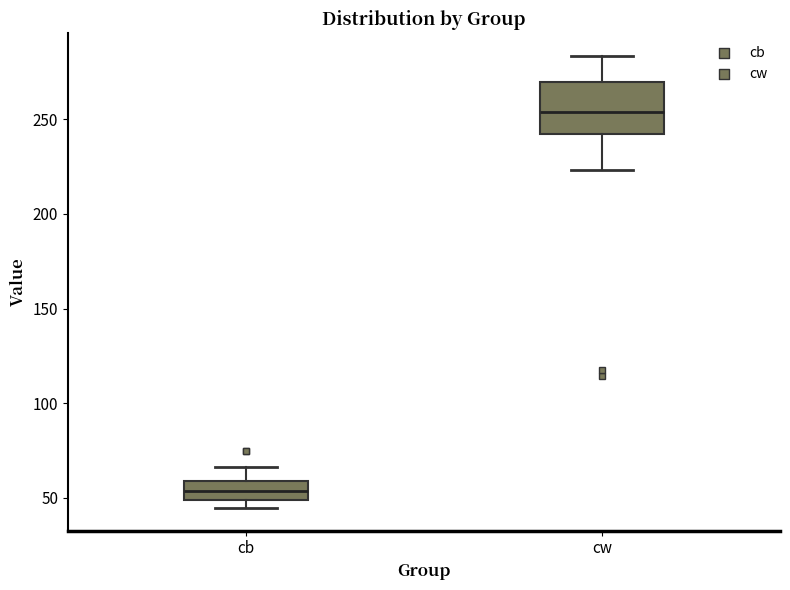

Which box has the lowest median line?

cb